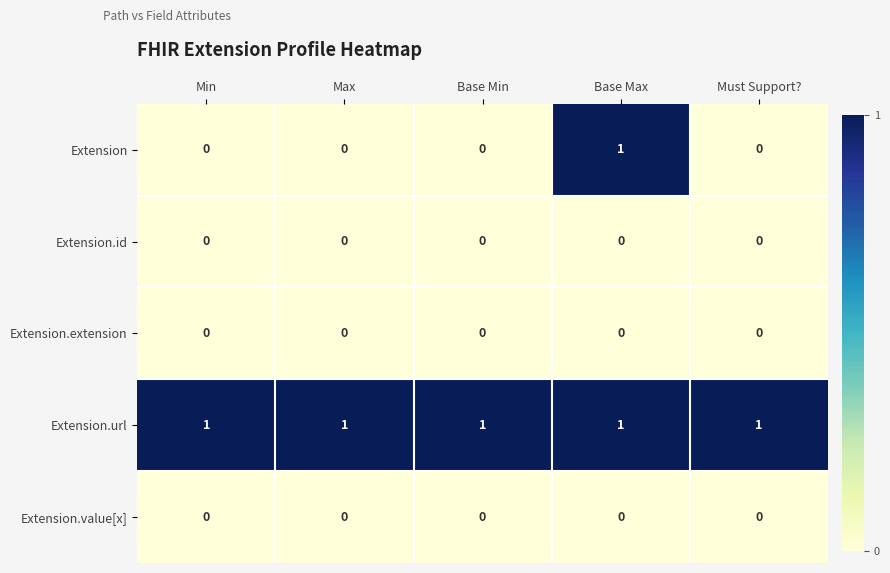

At which category is the sum across all series the highest?

Base Max